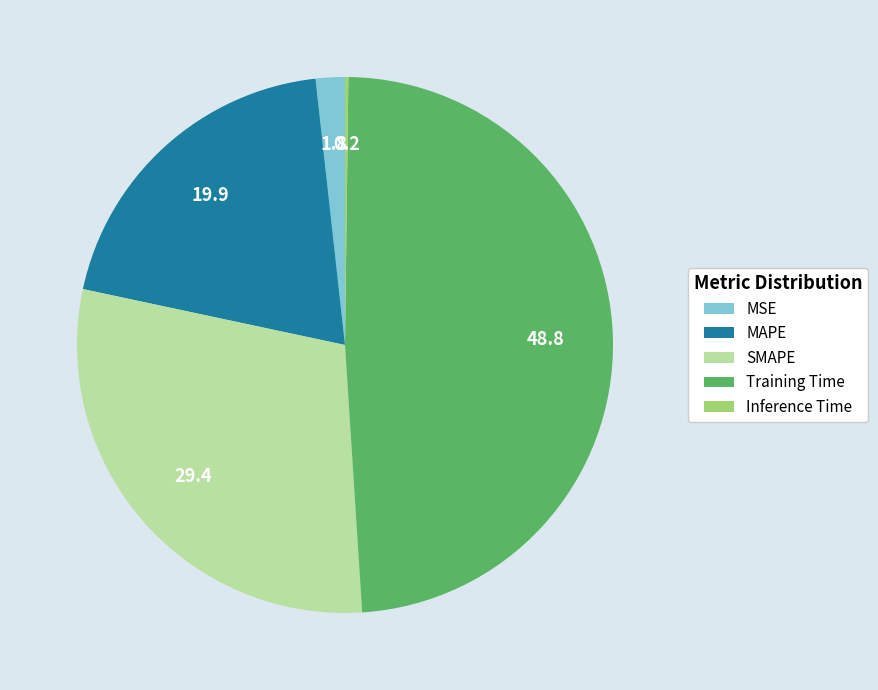

The MSE slice represents 2% of the pie. True or false?

True